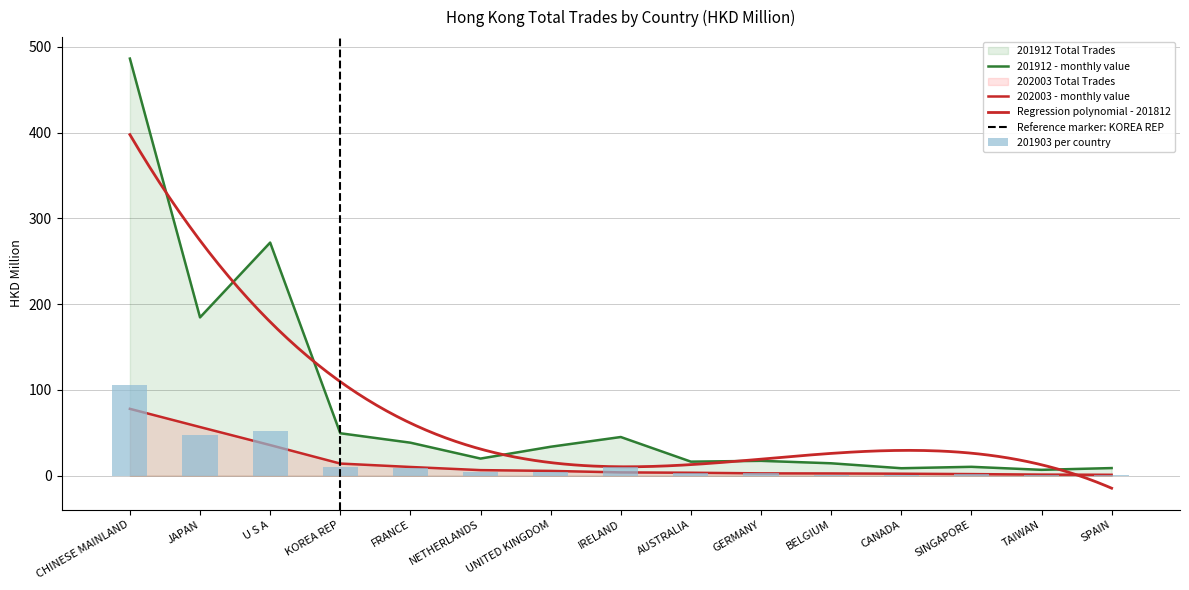

Reading left to right, list all the values displayed in this chart.

201712: CHINESE MAINLAND=105.7	JAPAN=47.1	U S A=52.6	KOREA REP=10.0	FRANCE=9.2	NETHERLANDS=3.8	UNITED KINGDOM=4.4	IRELAND=10.4	AUSTRALIA=2.7	GERMANY=3.2	BELGIUM=1.4	CANADA=1.2	SINGAPORE=2.2	TAIWAN=0.6	SPAIN=1.3
201812: CHINESE MAINLAND=486.3	JAPAN=184.6	U S A=271.8	KOREA REP=49.5	FRANCE=38.5	NETHERLANDS=20.0	UNITED KINGDOM=33.7	IRELAND=45.1	AUSTRALIA=16.4	GERMANY=17.3	BELGIUM=14.5	CANADA=8.7	SINGAPORE=10.3	TAIWAN=6.8	SPAIN=8.9
202003: CHINESE MAINLAND=77.9	JAPAN=56.7	U S A=35.7	KOREA REP=14.1	FRANCE=10.2	NETHERLANDS=6.5	UNITED KINGDOM=5.6	IRELAND=3.9	AUSTRALIA=3.4	GERMANY=2.7	BELGIUM=2.6	CANADA=2.3	SINGAPORE=1.9	TAIWAN=1.3	SPAIN=1.1